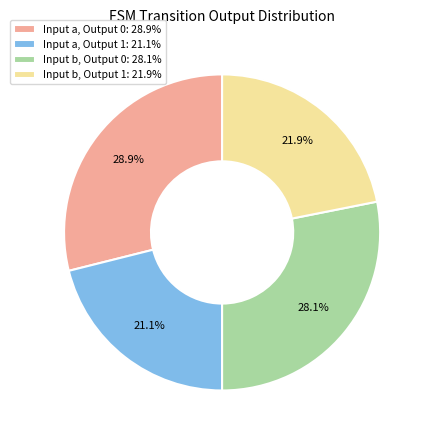

Combined, what portion of the pie is Input b, Output 1: 21.9% and Input a, Output 0: 28.9%?

50.8%